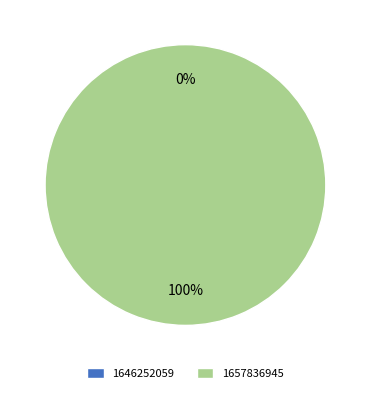

Combined, what portion of the pie is 1646252059 and 1657836945?

100.0%